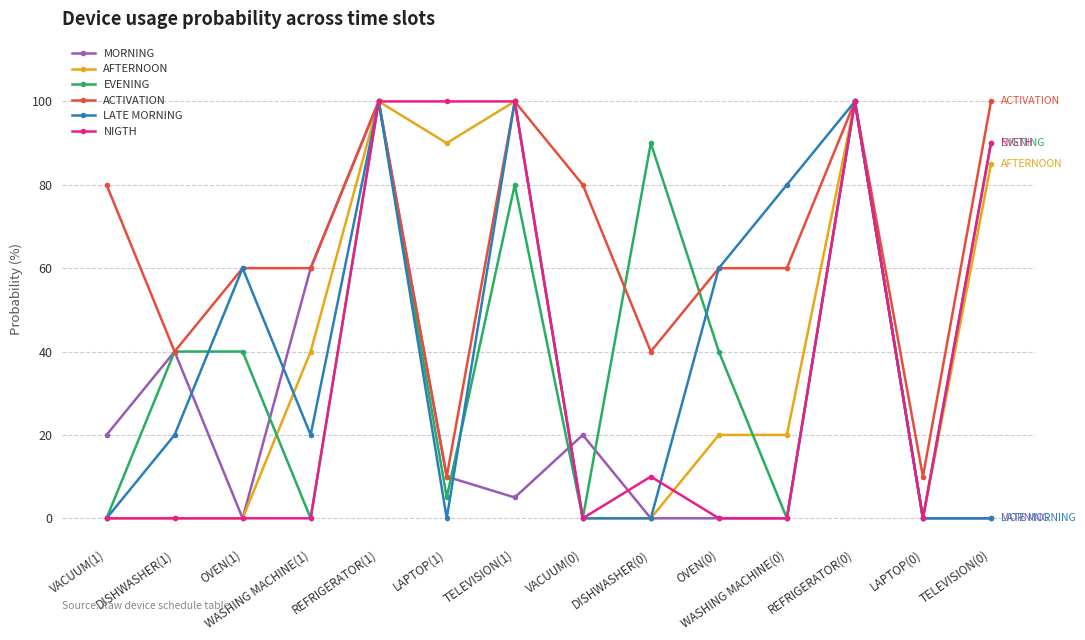

In EVENING, how many points are lower than both neighbors (excluding endpoints)?

5